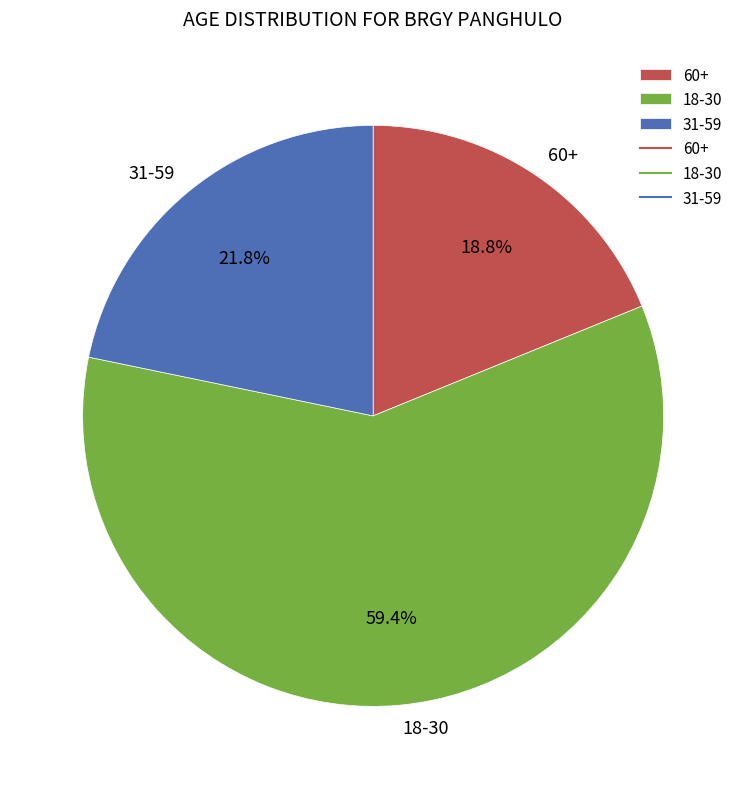

Rank the categories by value from highest to lowest.

18-30, 31-59, 60+